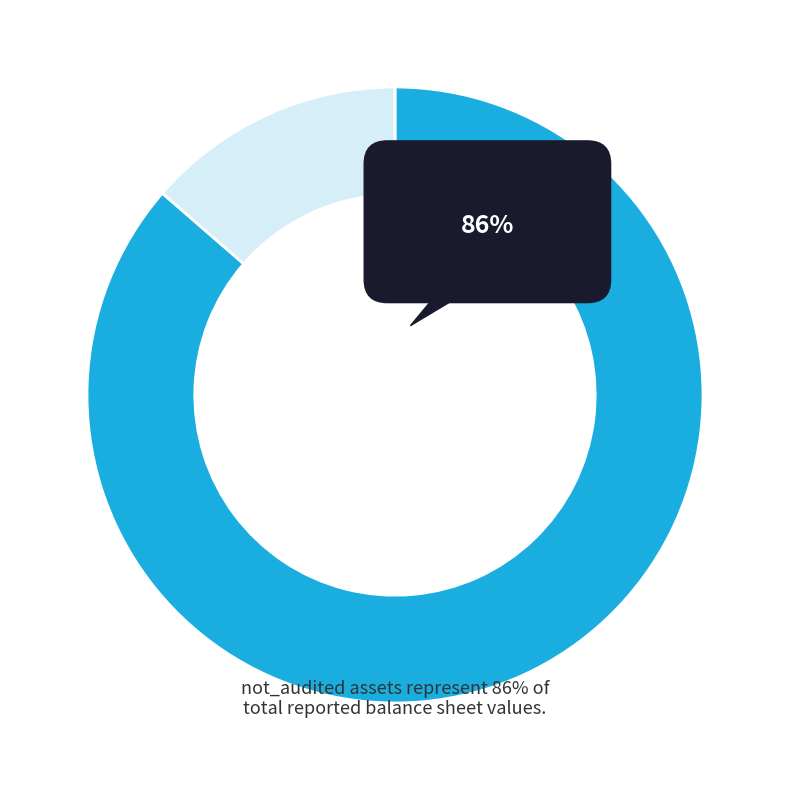

What portion of the pie excludes audited?

86.4%